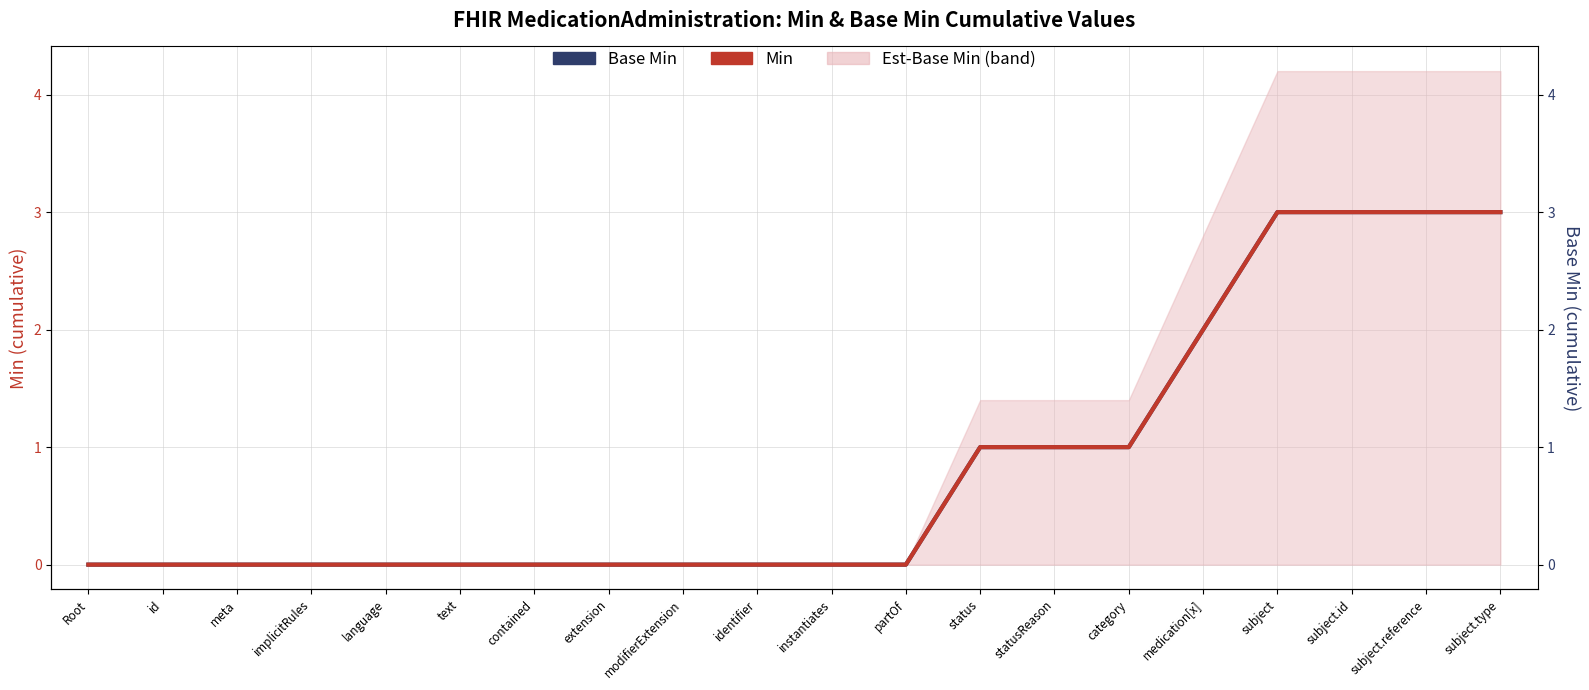

What position from the right is statusReason?

7